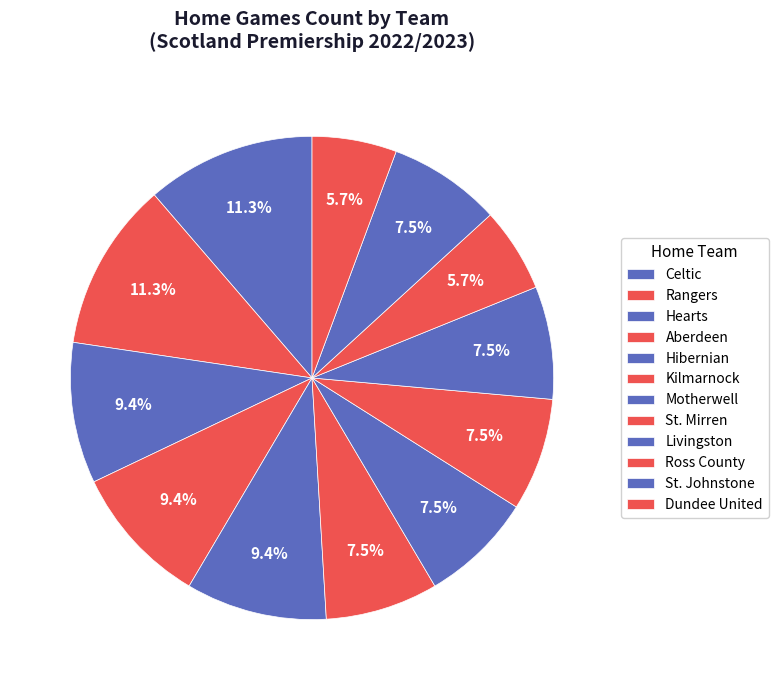

Is there any slice that represents more than half of the pie?

No